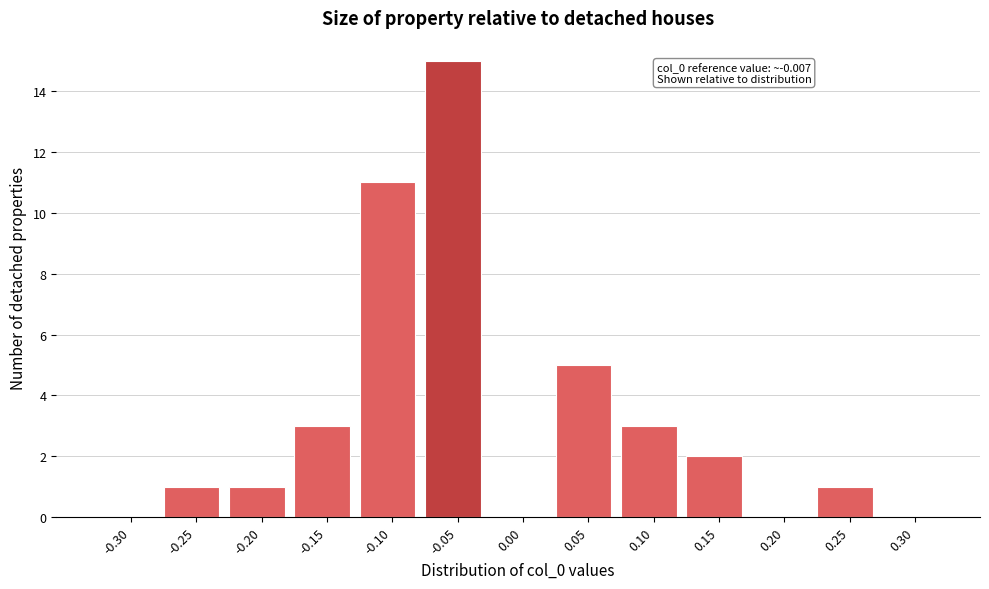

Reading right to left, extract all data points from this chart.

0.30=0	0.25=1	0.20=0	0.15=2	0.10=3	0.05=5	0.00=0	-0.05=15	-0.10=11	-0.15=3	-0.20=1	-0.25=1	-0.30=0